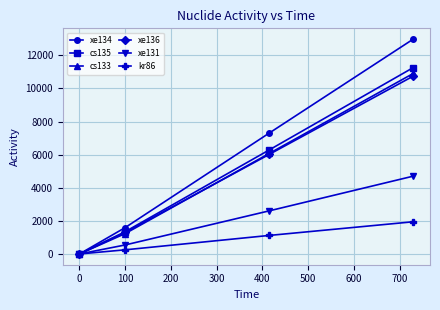

Which series has the largest range (max minus min)?

xe134